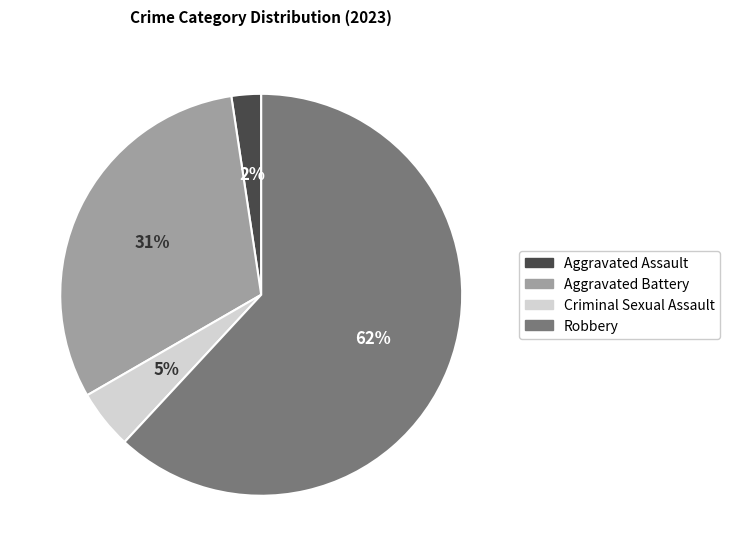

Combined, do Aggravated Assault and Aggravated Battery account for over 50%?

No